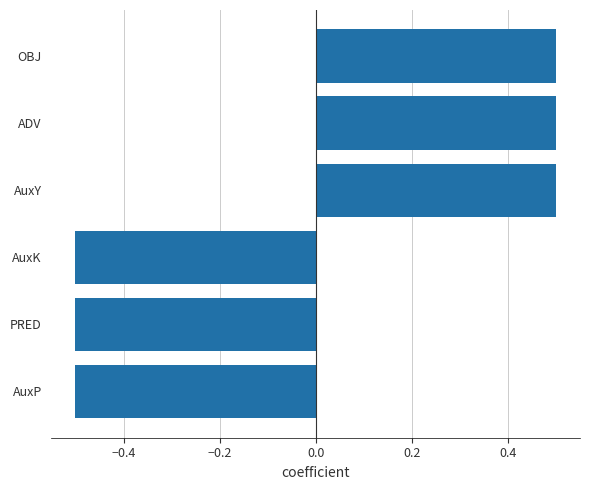

Reading bottom to top, what are all the values shown in this chart?

AuxP=-0.5	PRED=-0.5	AuxK=-0.5	AuxY=0.5	ADV=0.5	OBJ=0.5